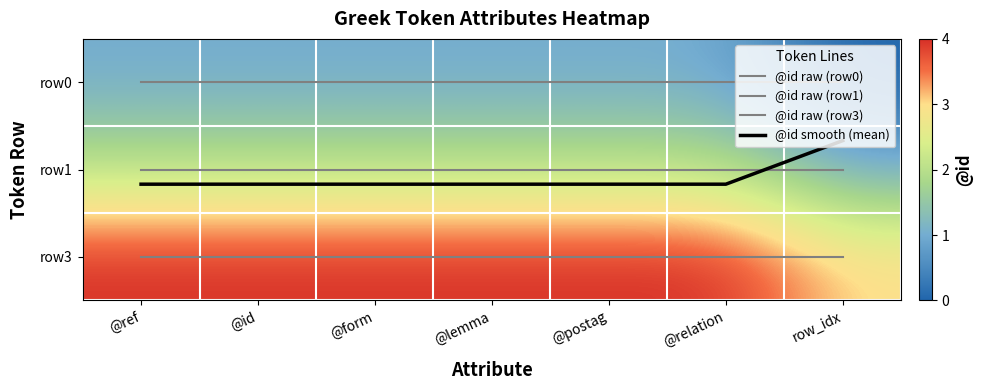

Between @postag and @id, which is larger?

@postag